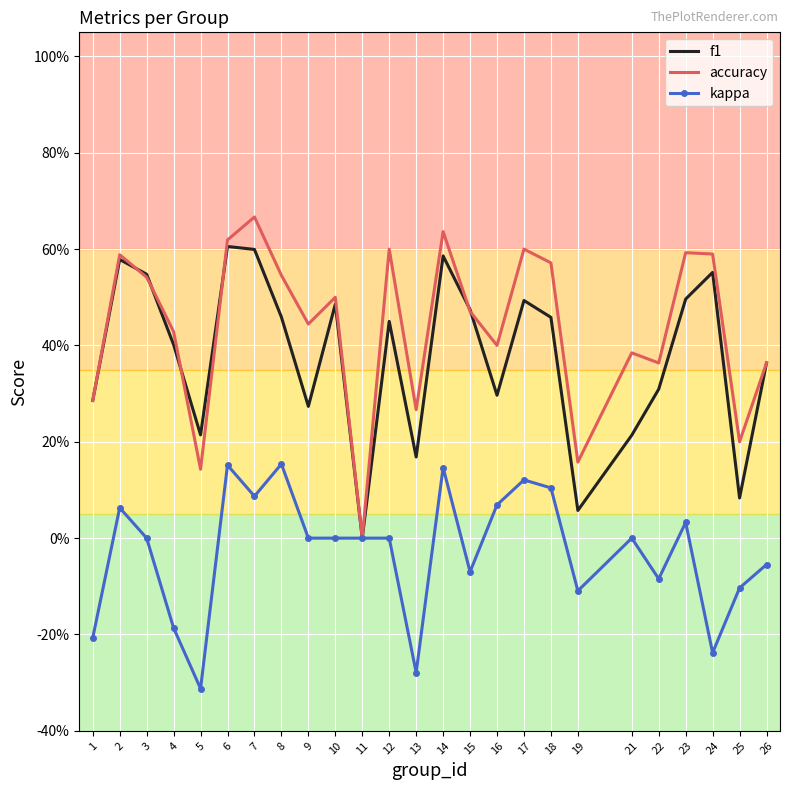

True or false: f1 has a value of 1.0 at 2.

False